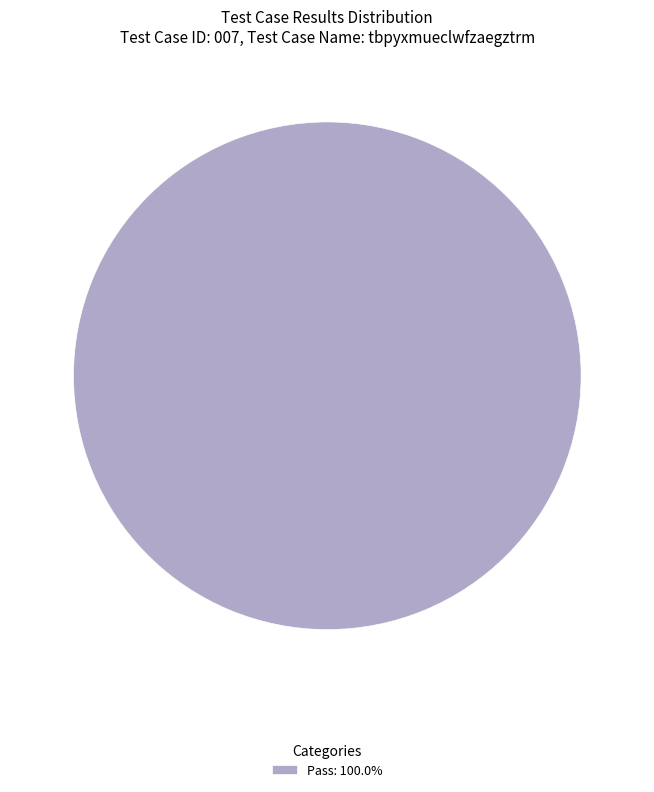

How many slices are in this pie chart?

1